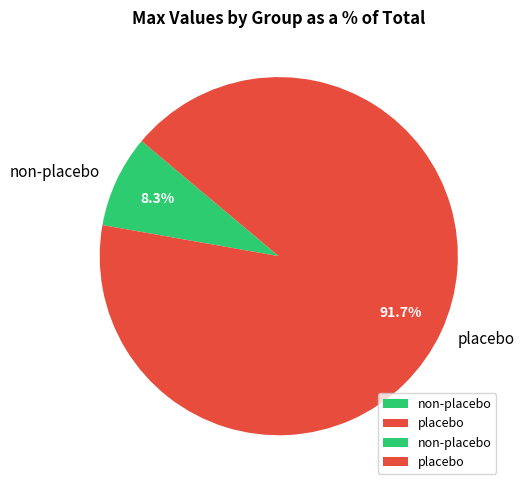

Rank the categories by value from lowest to highest.

non-placebo, placebo